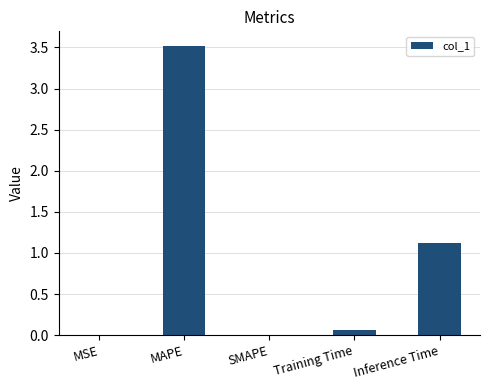

At which category does the chart reach its peak across all series?

MAPE